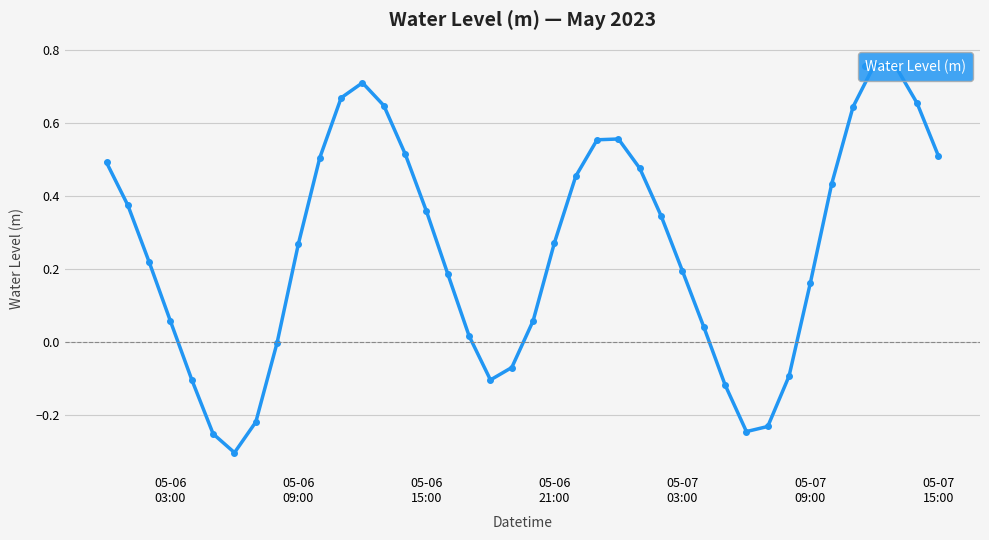

What is the sum of all values?

10.2